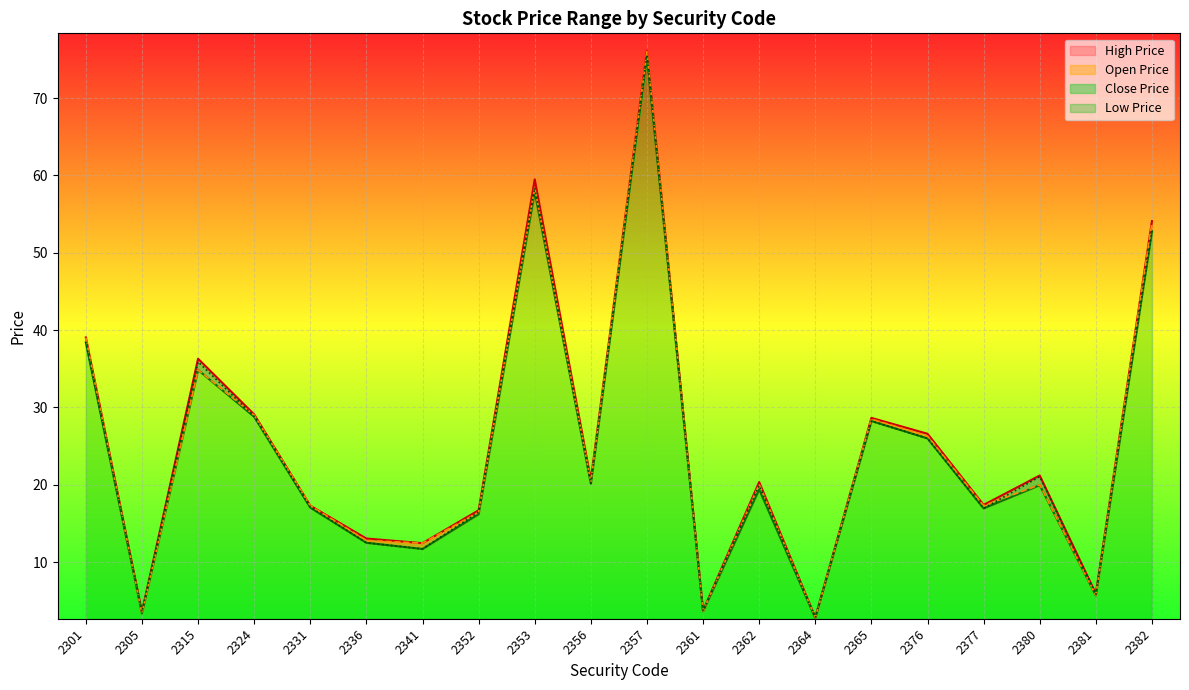

True or false: Close Price and Open Price intersect in this chart.

True